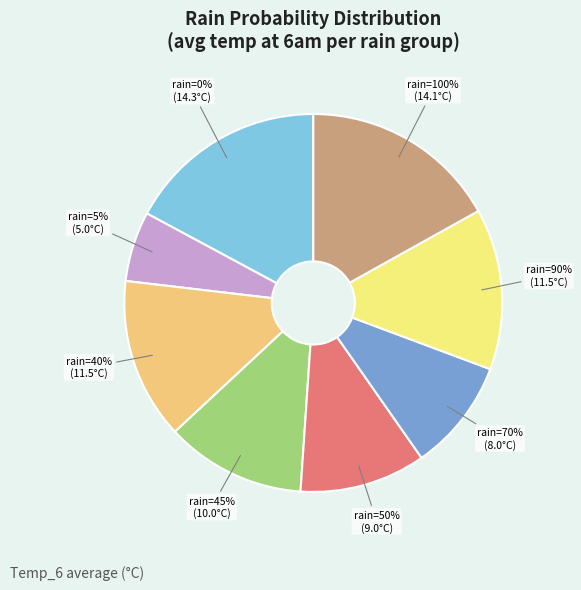

How many segments does this pie chart have?

8